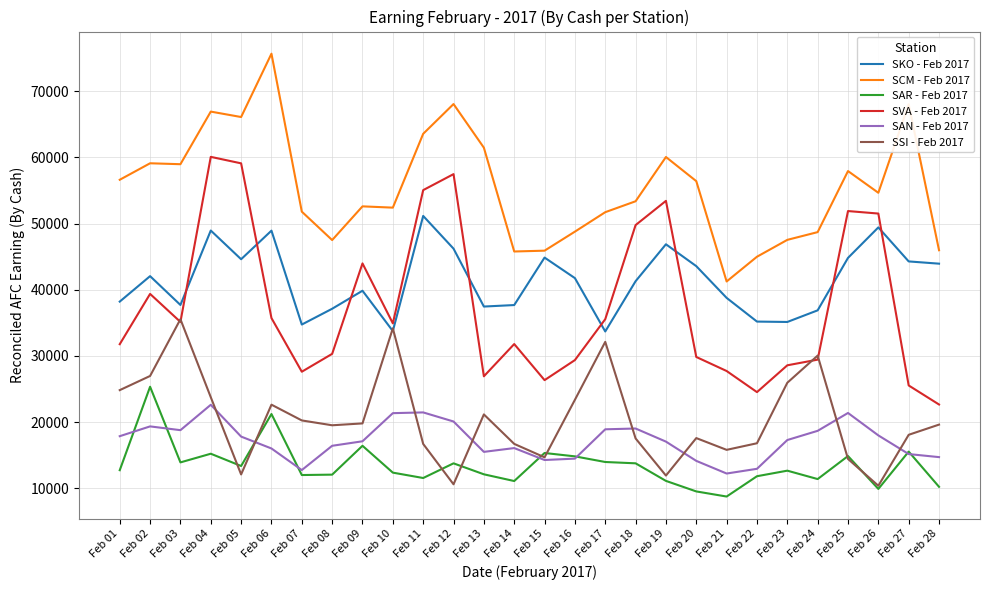

At which label does SAR - Feb 2017 reach its minimum?

Feb 21